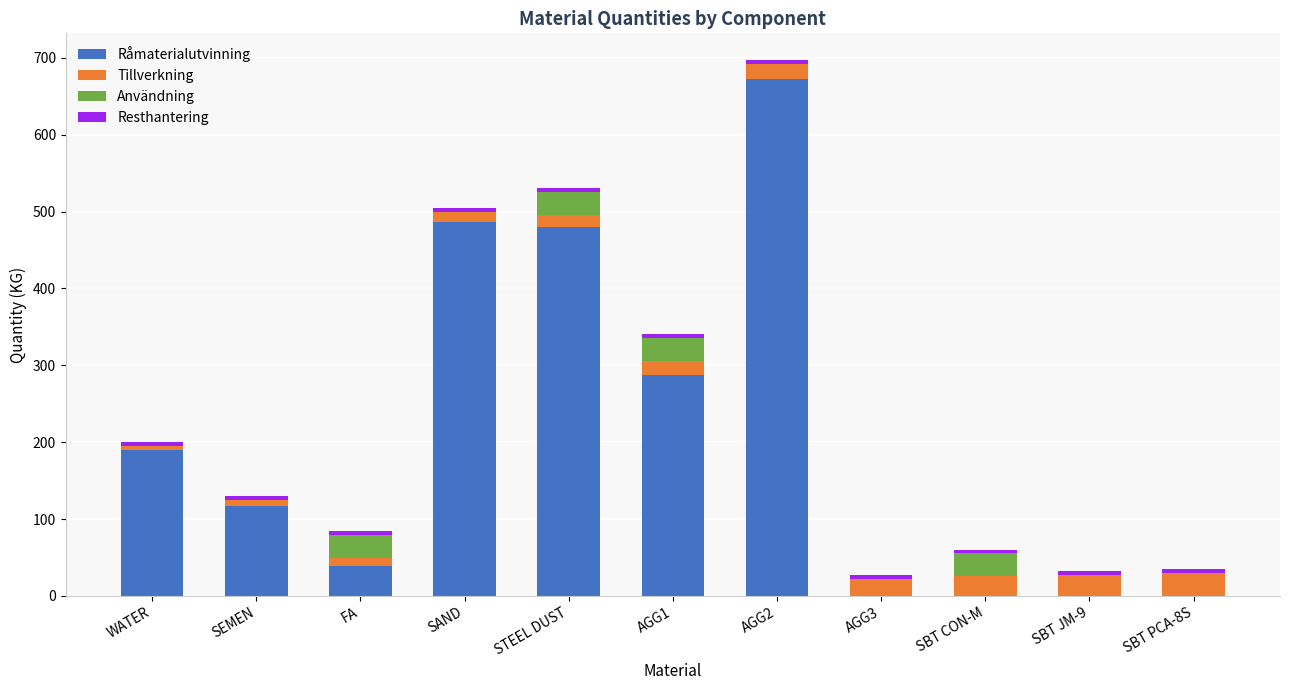

At which category is the sum across all series the highest?

AGG2